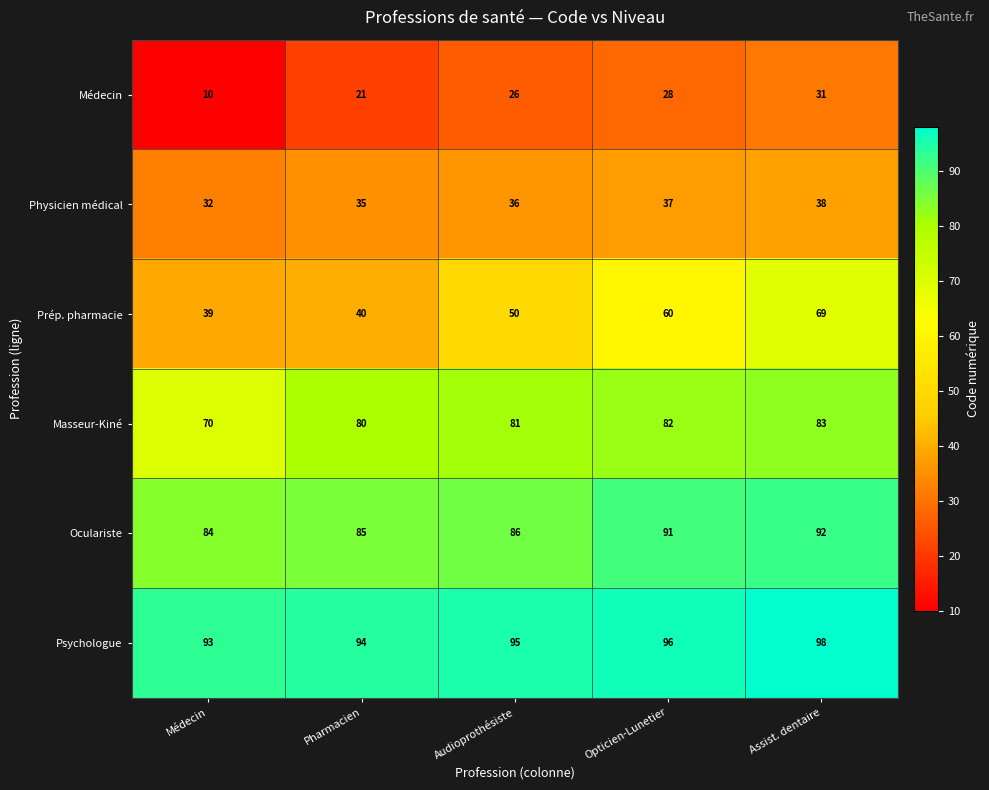

Which series changed the most between Médecin and Audioprothésiste?

Médecin